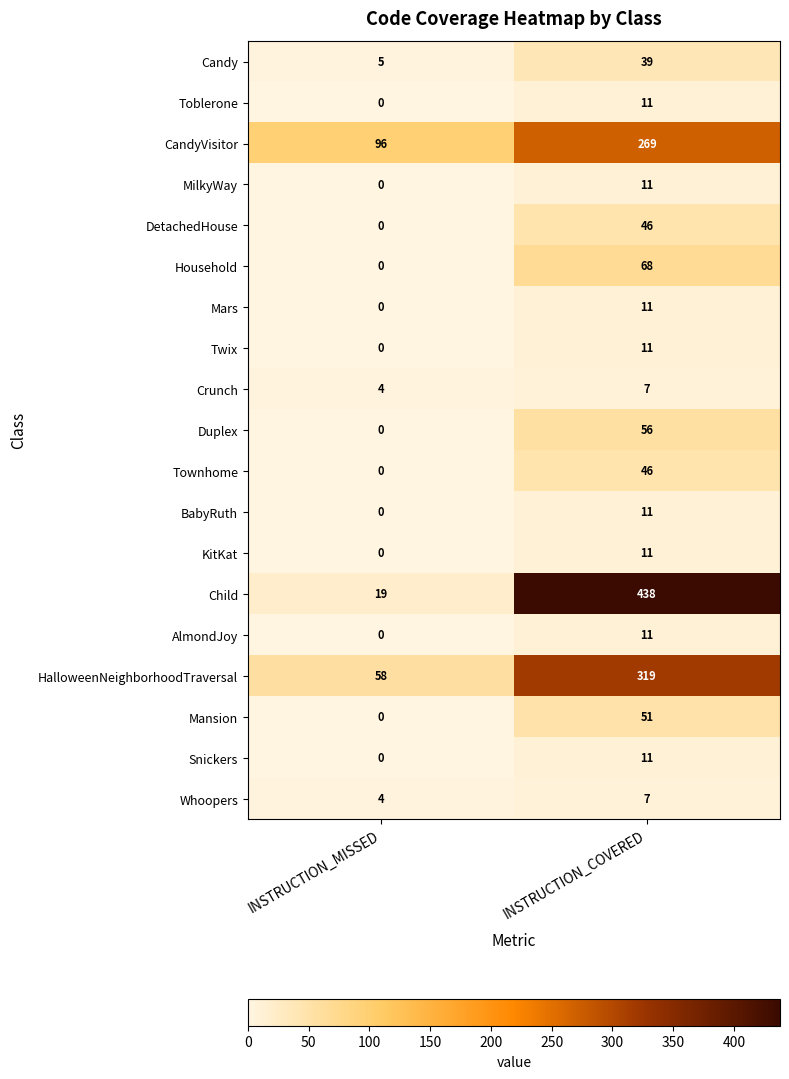

True or false: Crunch has a value of 7 at INSTRUCTION_COVERED.

True